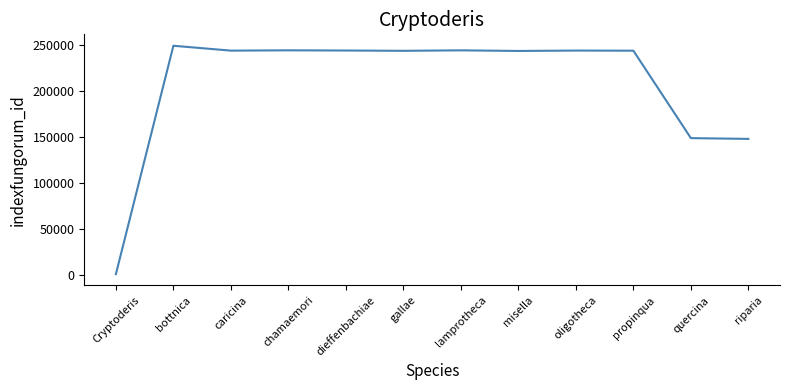

What is the difference between the maximum and minimum values?

247525